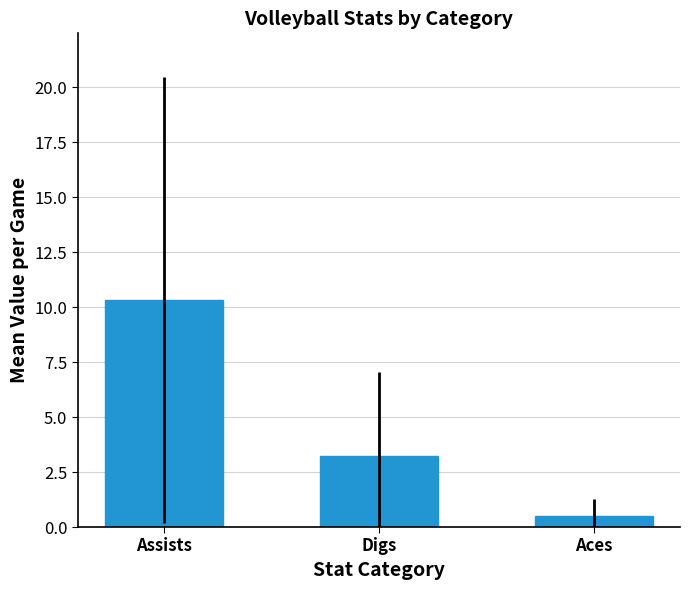

Rank the categories by value from lowest to highest.

Aces, Digs, Assists